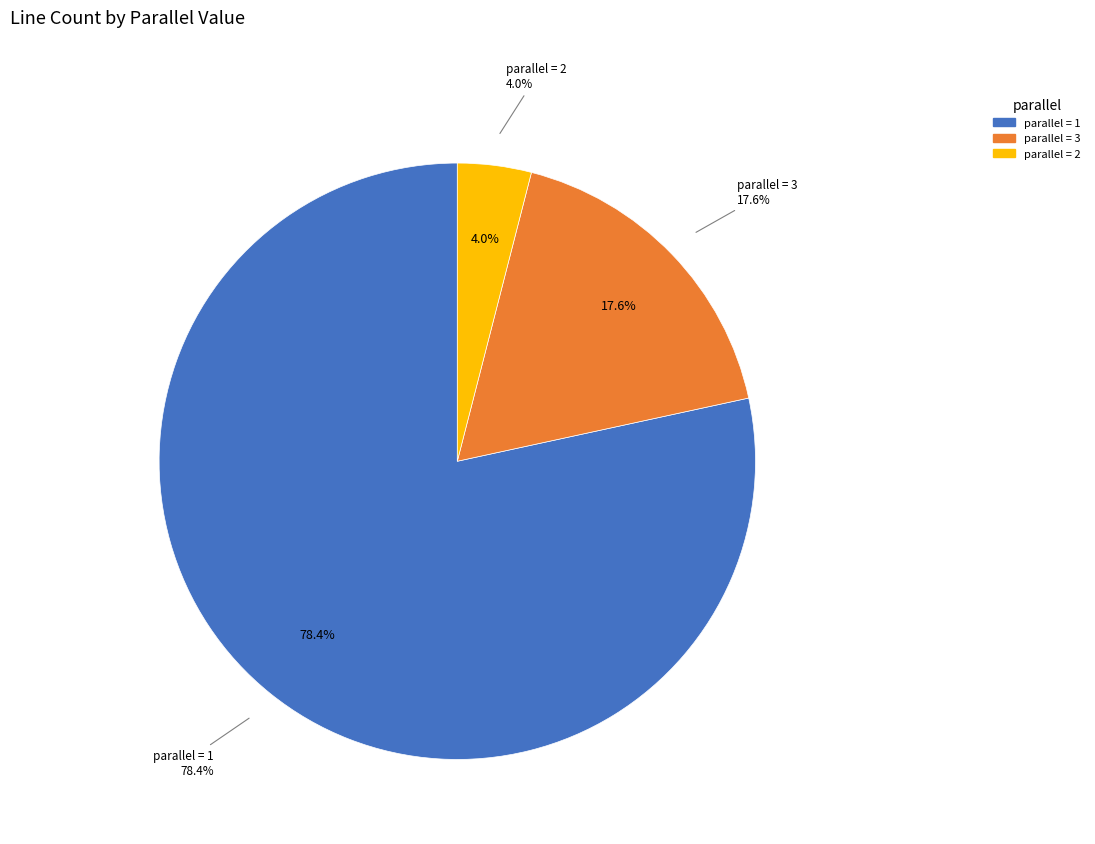

Which category has the smallest portion of the pie?

2